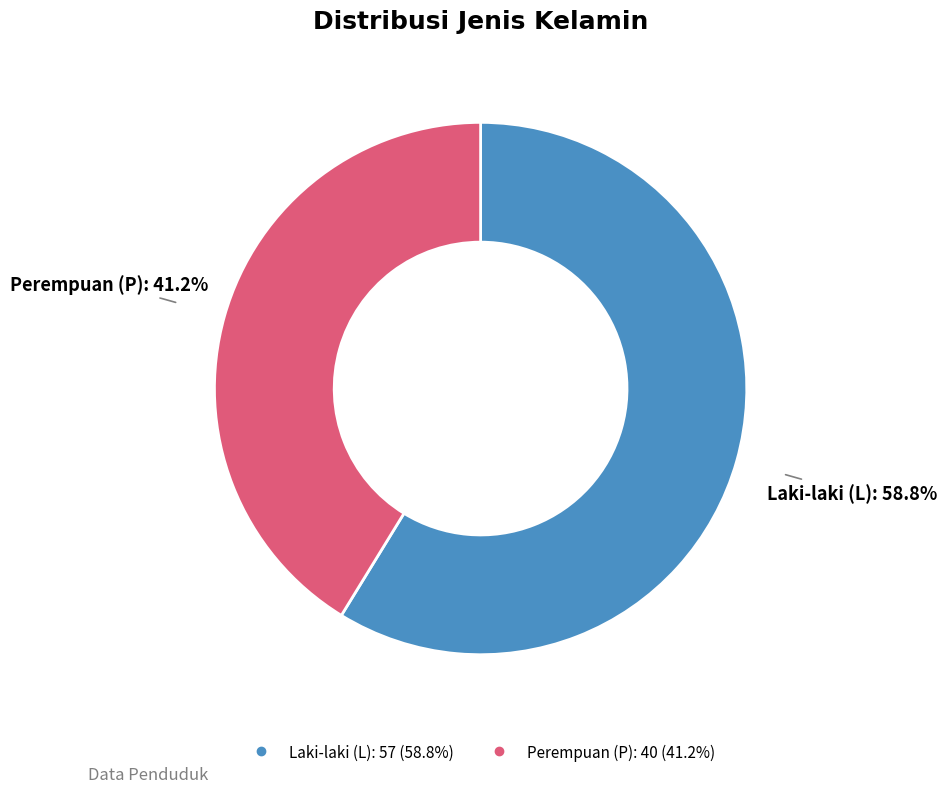

Is there a majority slice in this chart?

Yes